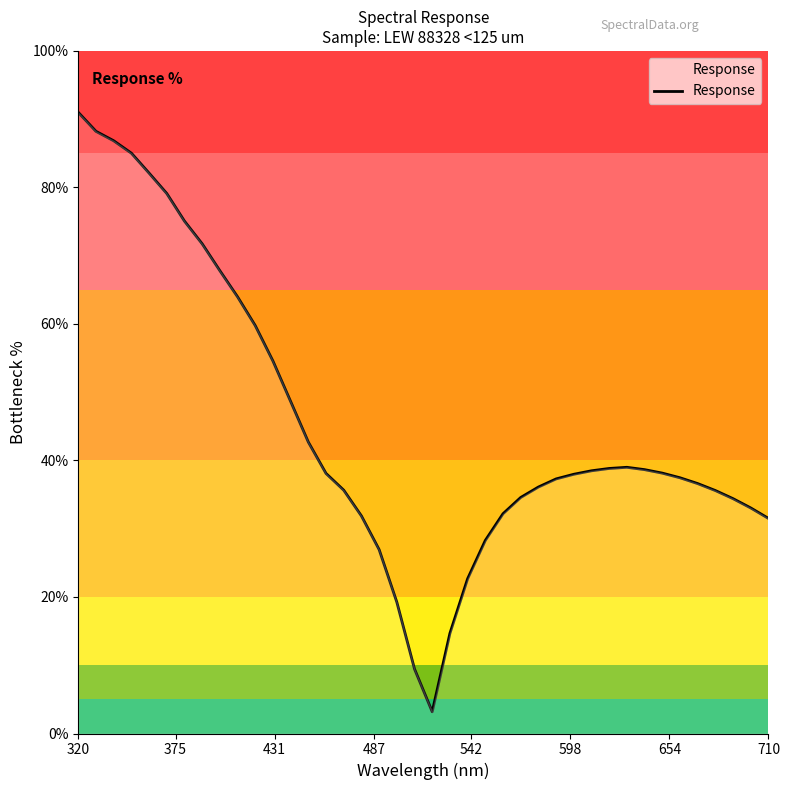

What is the maximum value shown in the chart?

91.0